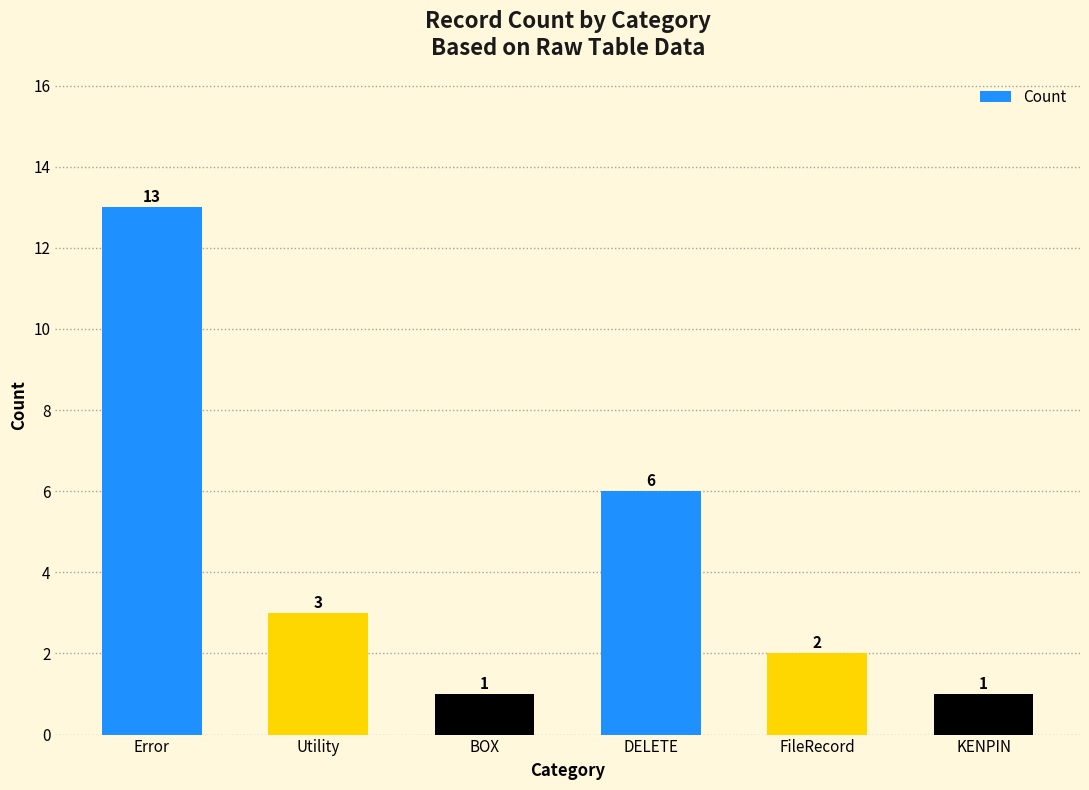

Which has a higher value, Error or Utility?

Error